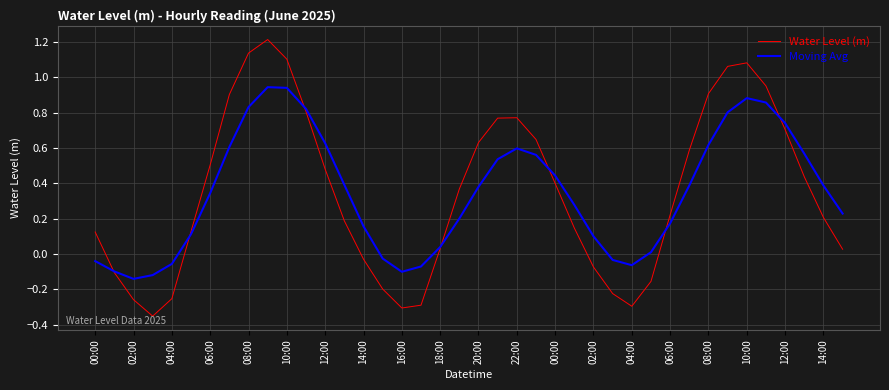

What is the maximum value shown in the chart?

1.2